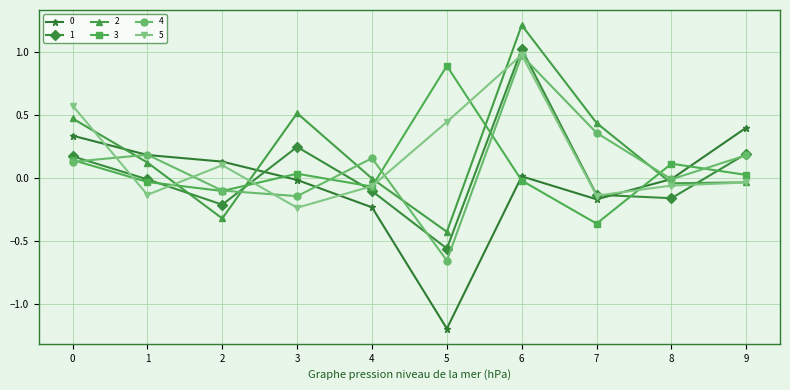

At which category does 4 reach its first local peak?

1